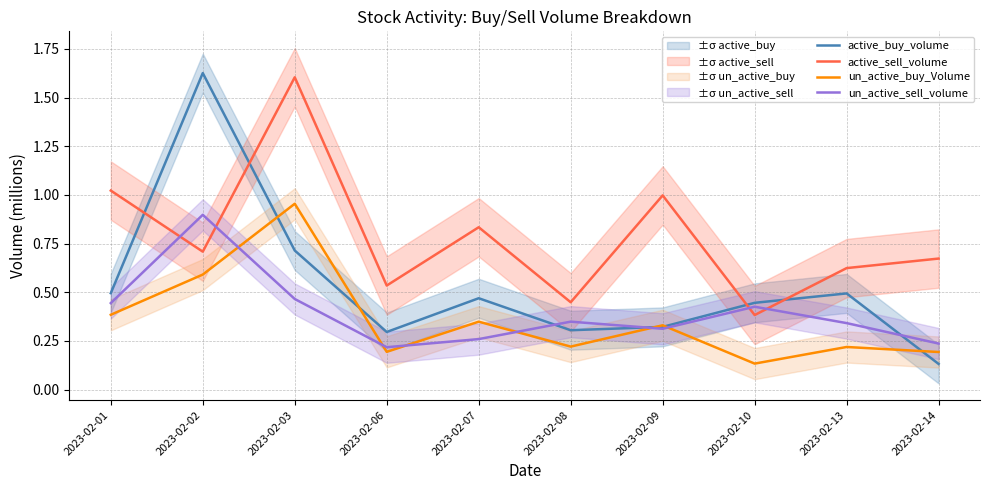

The un_active_sell_volume series shows 0.3 at 2023-02-14. True or false?

False